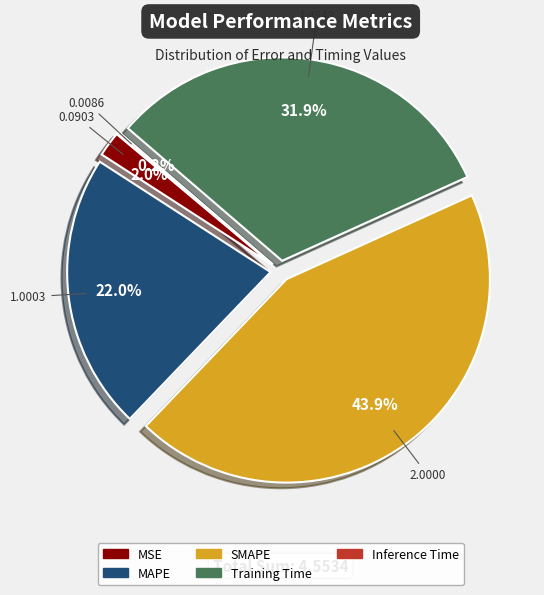

How much of the chart is everything except MAPE?

78.0%